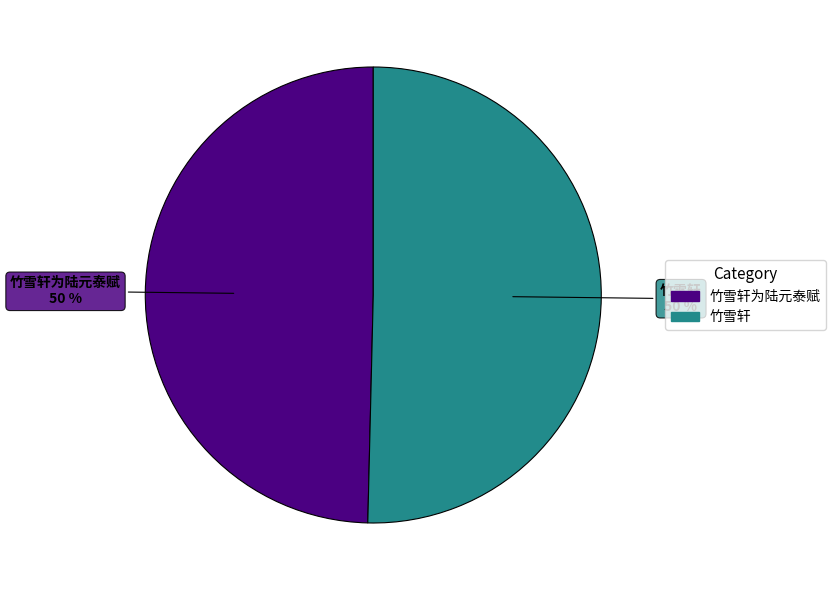

To the nearest percent, what portion does 竹雪轩 represent?

50%